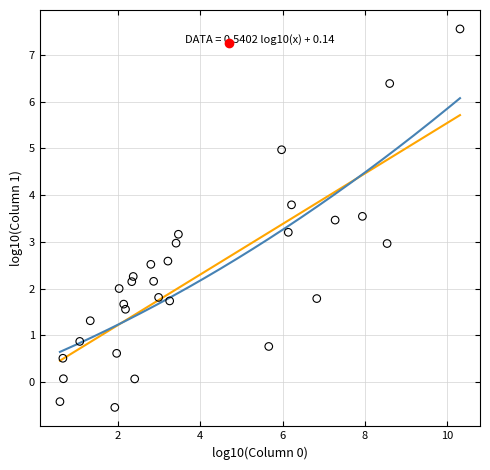

What is the range of Y values (max minus min)?

8.1